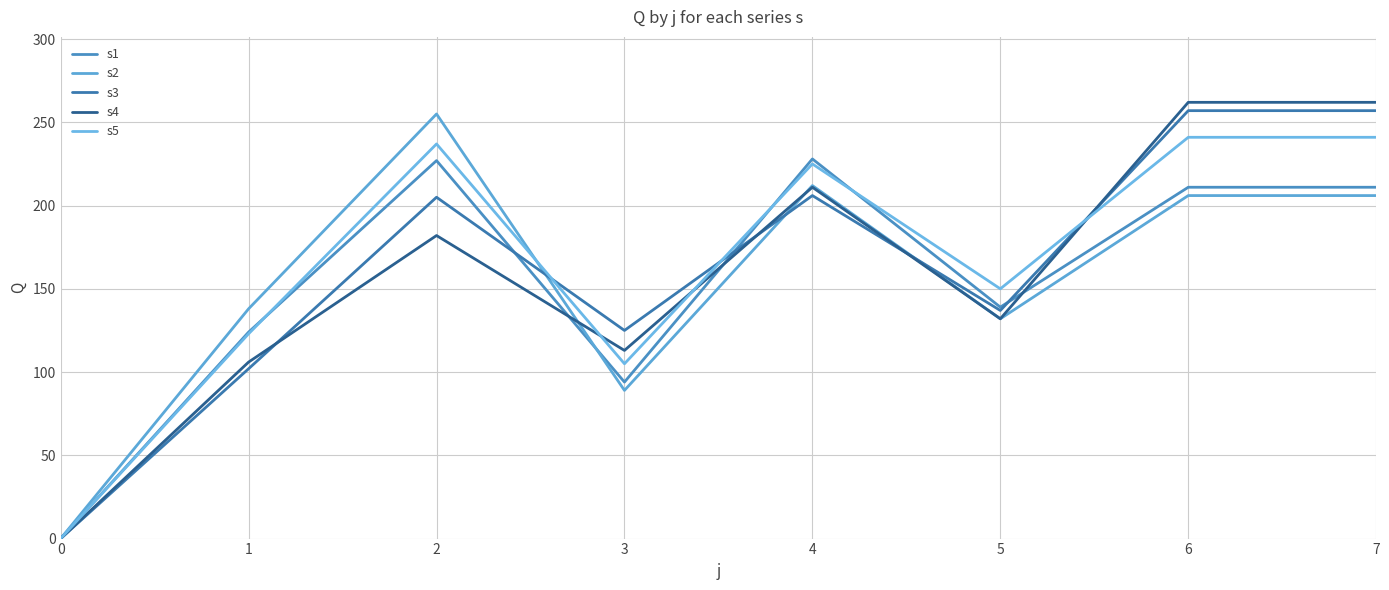

Does the chart have visible grid lines?

Yes